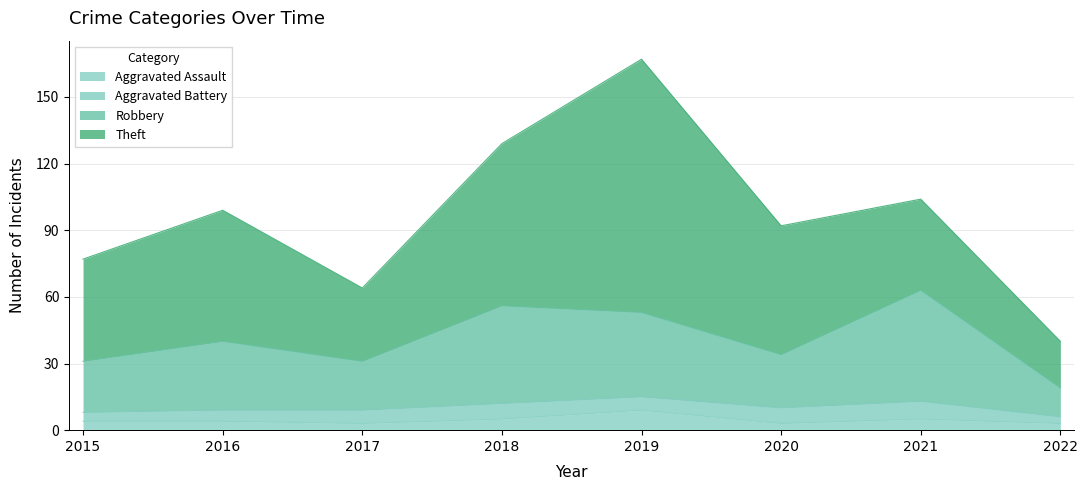

What is the total value across all series at 2018?

129